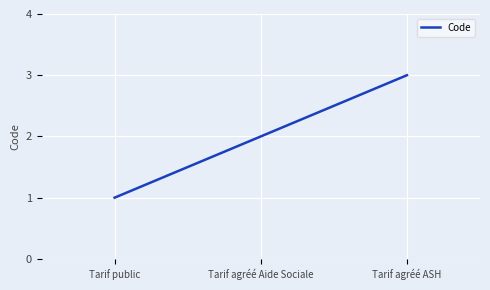

How many lines are shown in the chart?

1